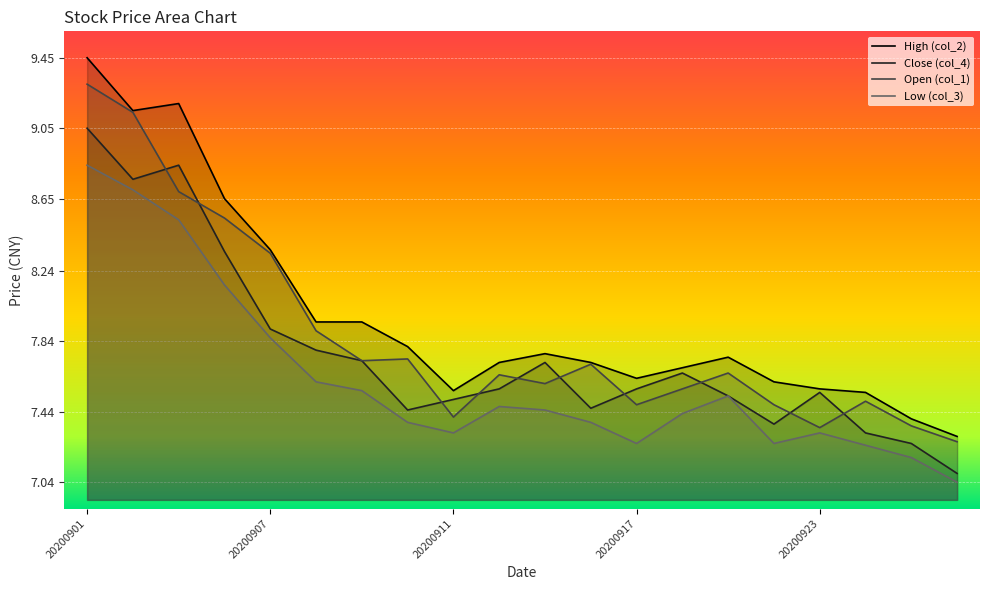

At which category does the chart reach its minimum across all series?

20200928